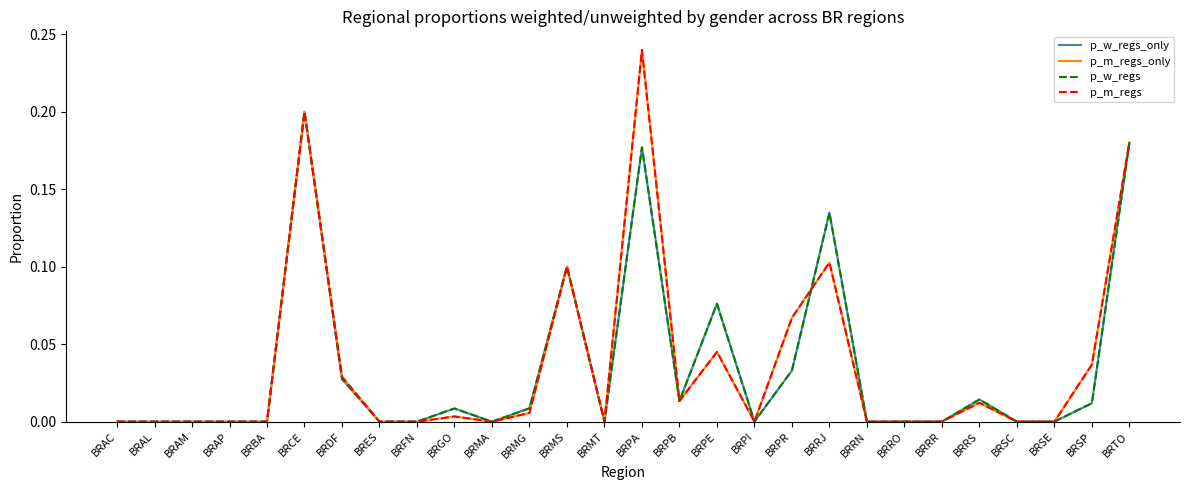

The value of p_m_regs at BRFN is 0.1. True or false?

False